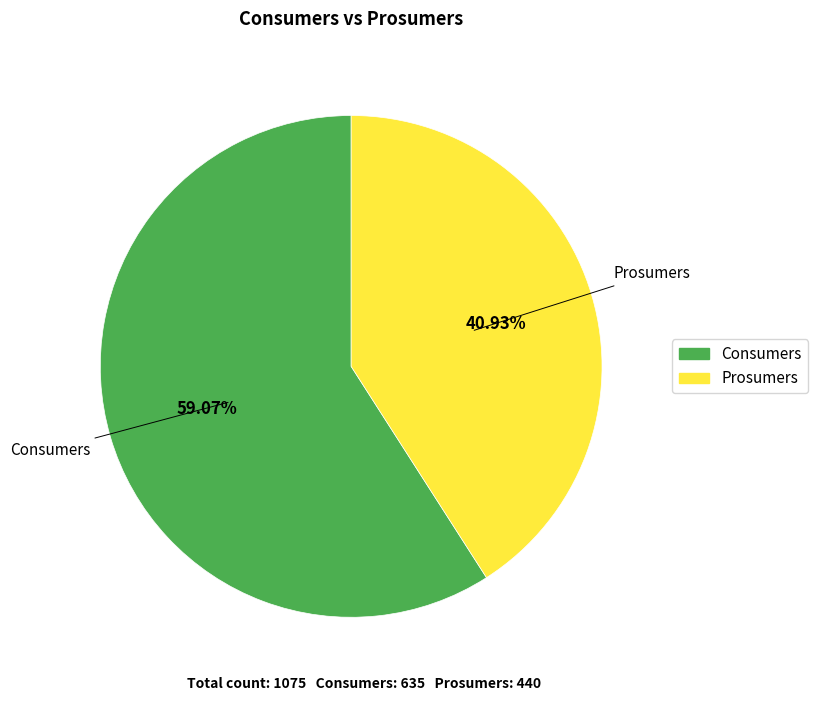

How many segments does this pie chart have?

2